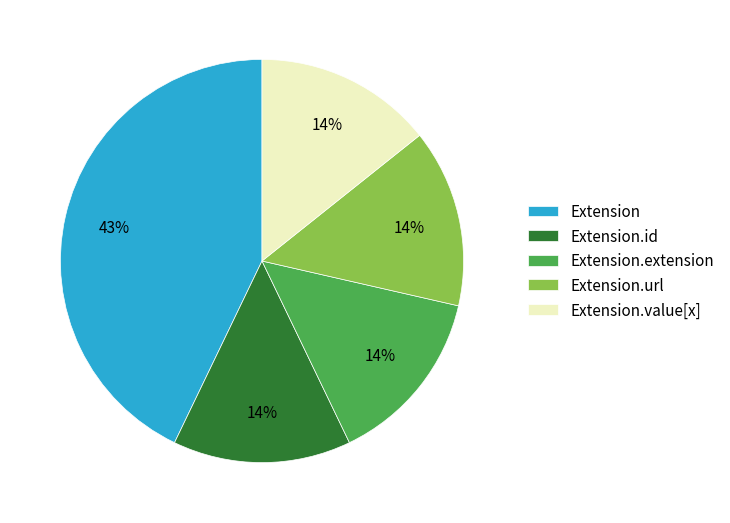

Is the sum of Extension.value[x] and Extension.extension greater than half?

No